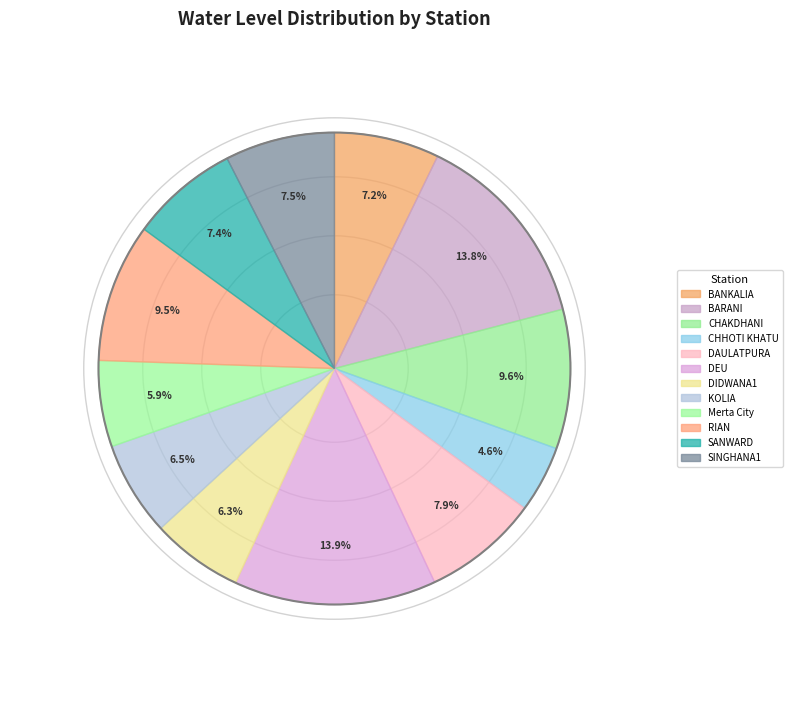

Is CHHOTI KHATU the majority of the pie?

No